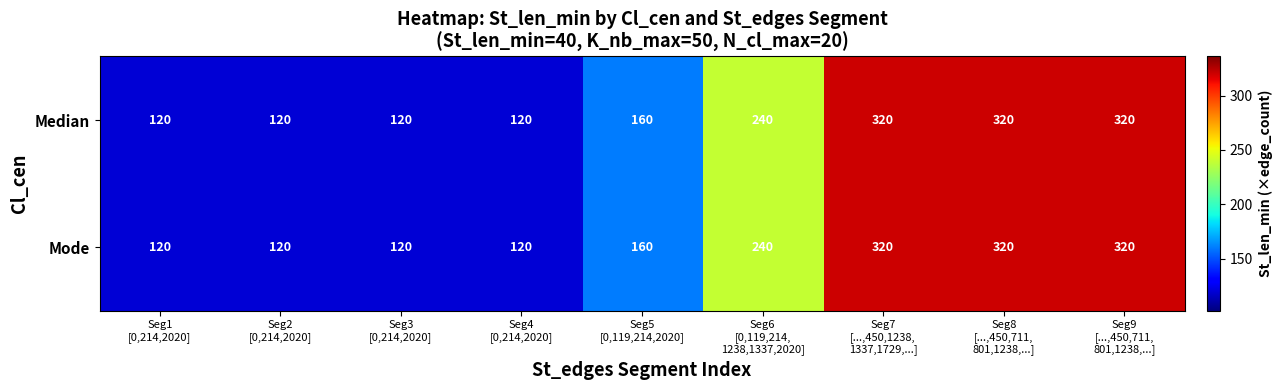

What is the total value across all series at Seg2
[0,214,2020]?

240